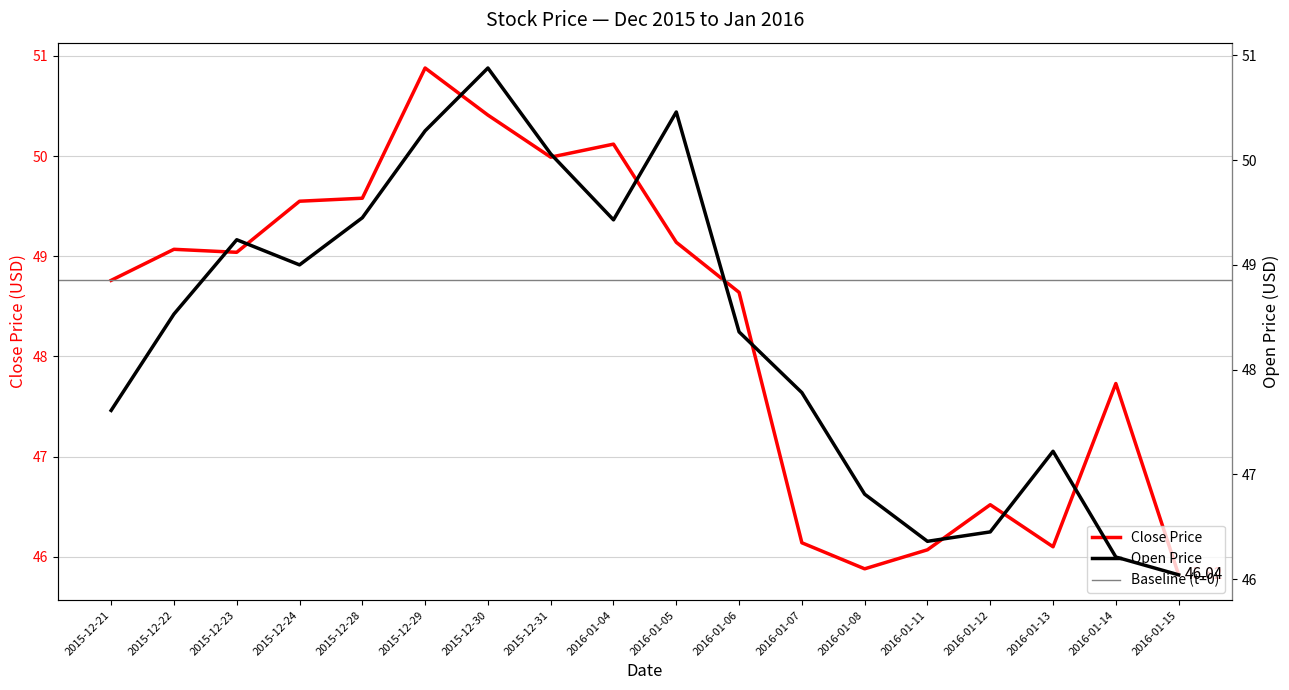

The Open series shows 50.3 at 2015-12-29. True or false?

True